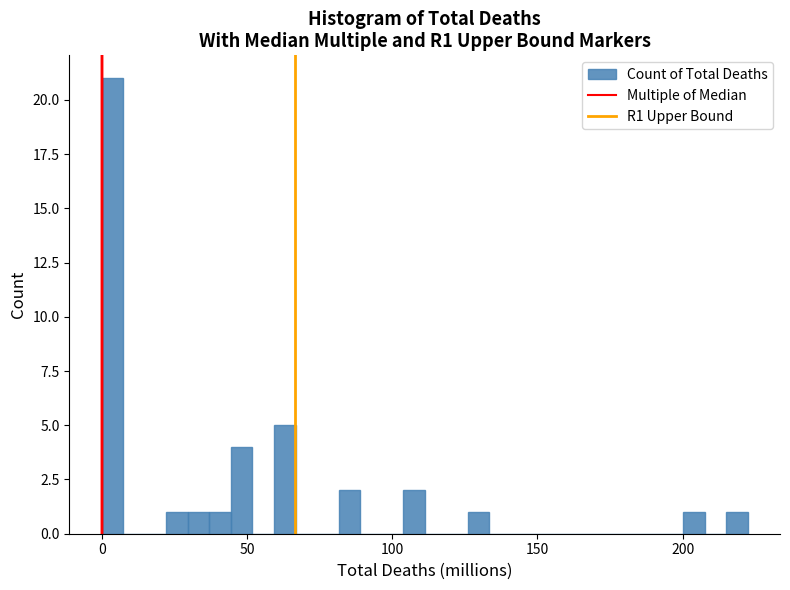

Around what value on the x-axis is the tallest bar? Give the approximate position of its centre, as read against the axis.

5